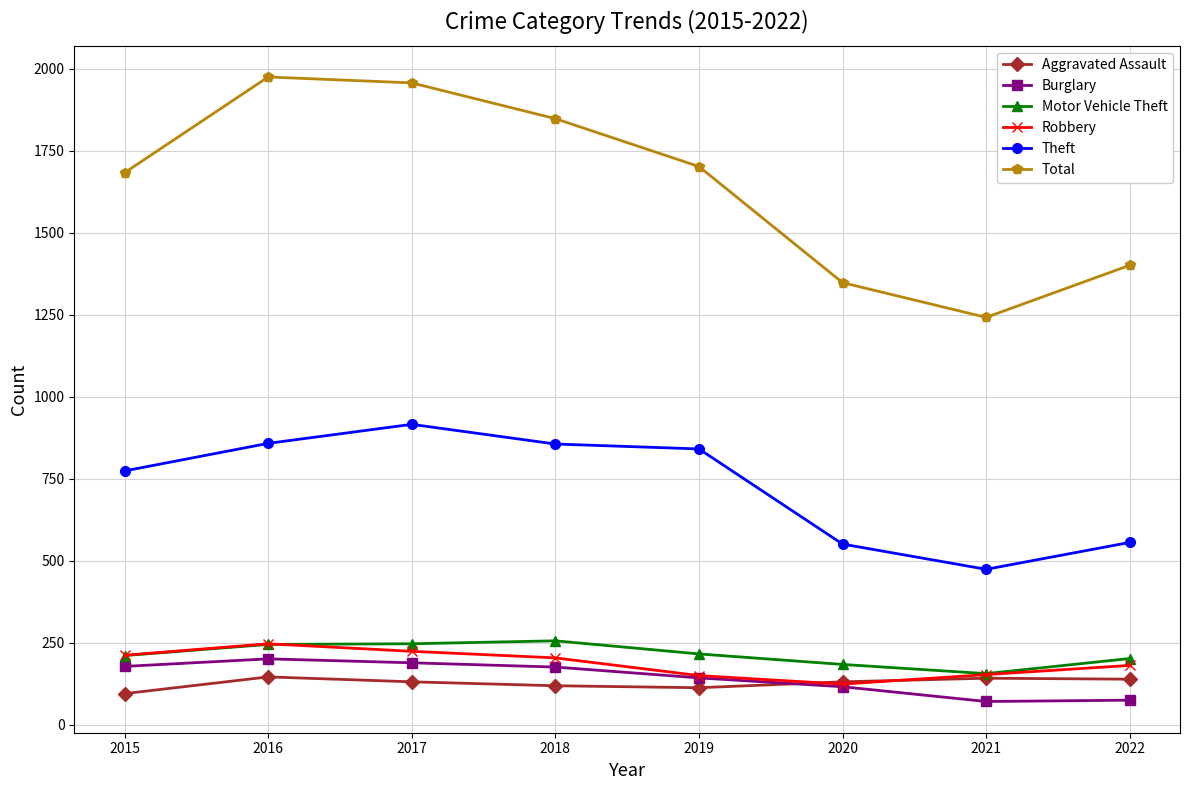

What is the total value across all series at 2020?

2454